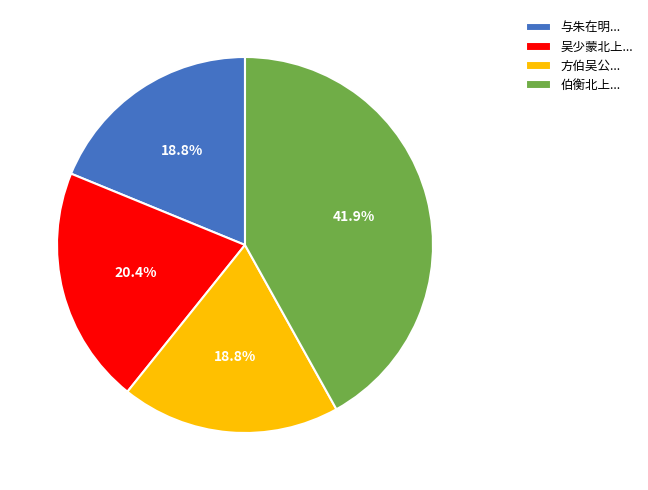

Between 伯衡北上... and 吴少蒙北上..., which is larger?

伯衡北上...